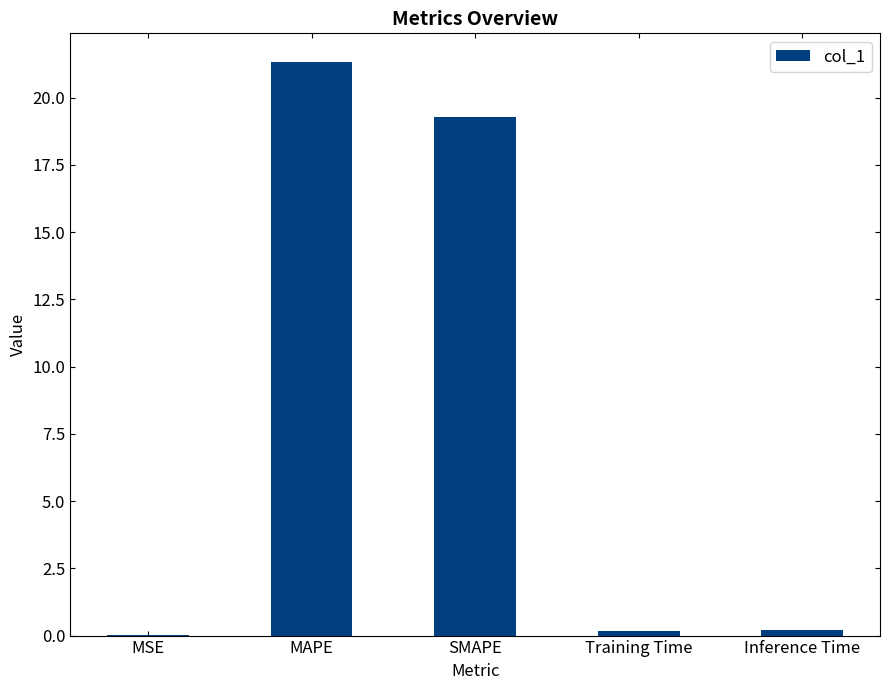

At which category does the chart reach its peak across all series?

MAPE